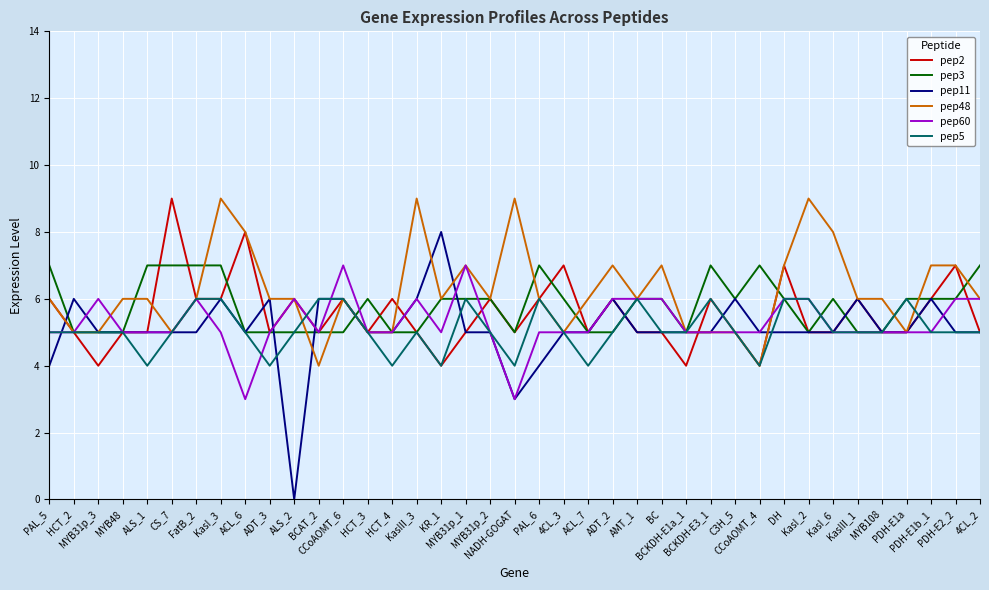

How many lines are shown in the chart?

6